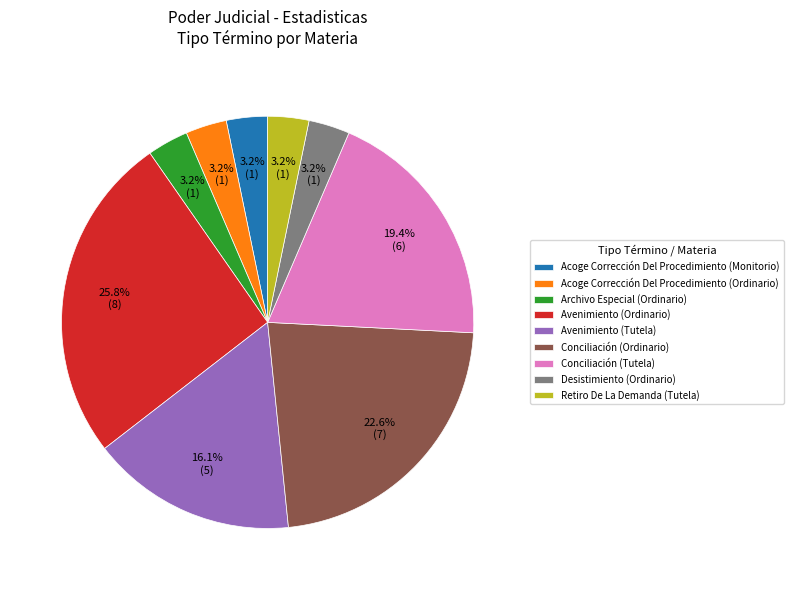

Count the number of slices in the pie.

9